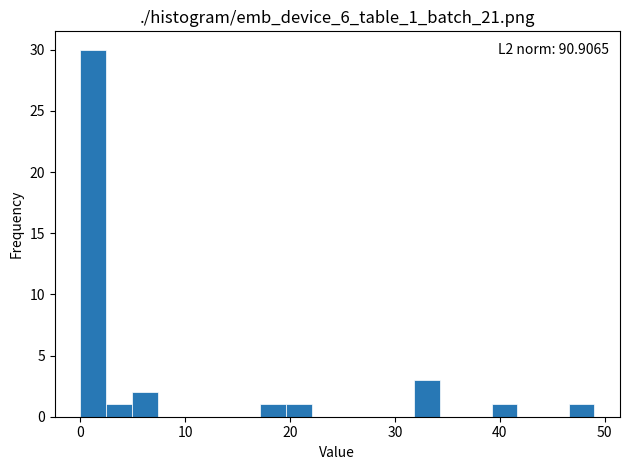

Around what value on the x-axis is the tallest bar? Give the approximate position of its centre, as read against the axis.

1